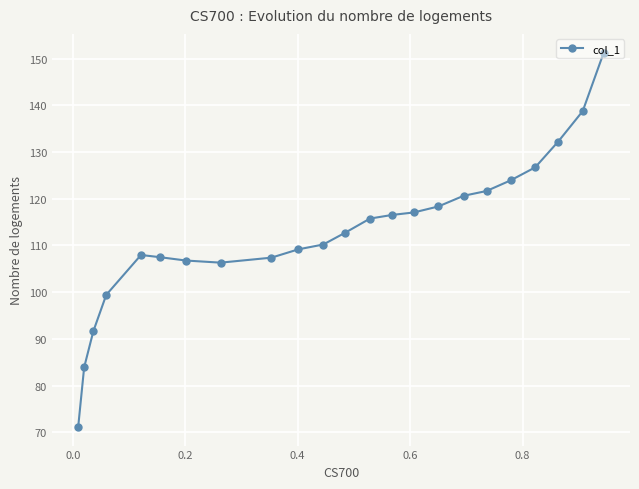

What is the value of the 23rd point from the left?

151.3